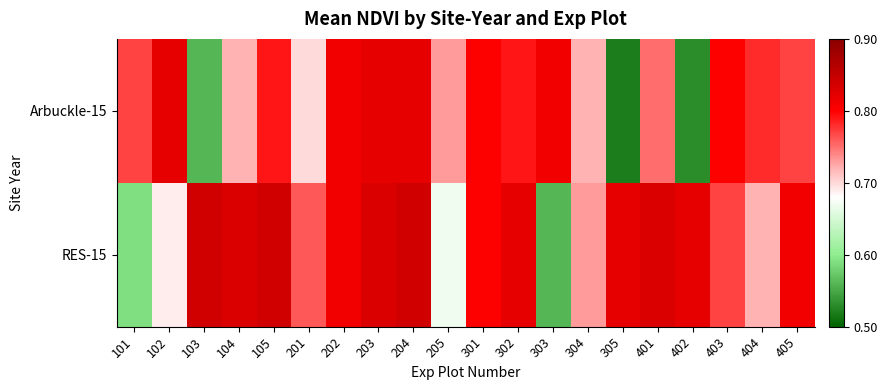

Reading left to right, list all the values displayed in this chart.

Arbuckle-15: 101=0.8	102=0.8	103=0.6	104=0.7	105=0.8	201=0.7	202=0.8	203=0.8	204=0.8	205=0.7	301=0.8	302=0.8	303=0.8	304=0.7	305=0.5	401=0.8	402=0.5	403=0.8	404=0.8	405=0.8
RES-15: 101=0.6	102=0.7	103=0.8	104=0.8	105=0.8	201=0.8	202=0.8	203=0.8	204=0.8	205=0.7	301=0.8	302=0.8	303=0.6	304=0.7	305=0.8	401=0.8	402=0.8	403=0.8	404=0.7	405=0.8